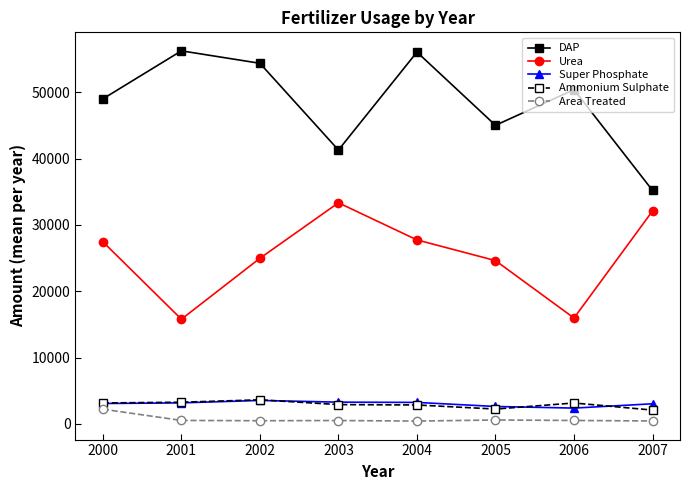

Is it true that Area Treated equals 2227.4 at 2000?

True